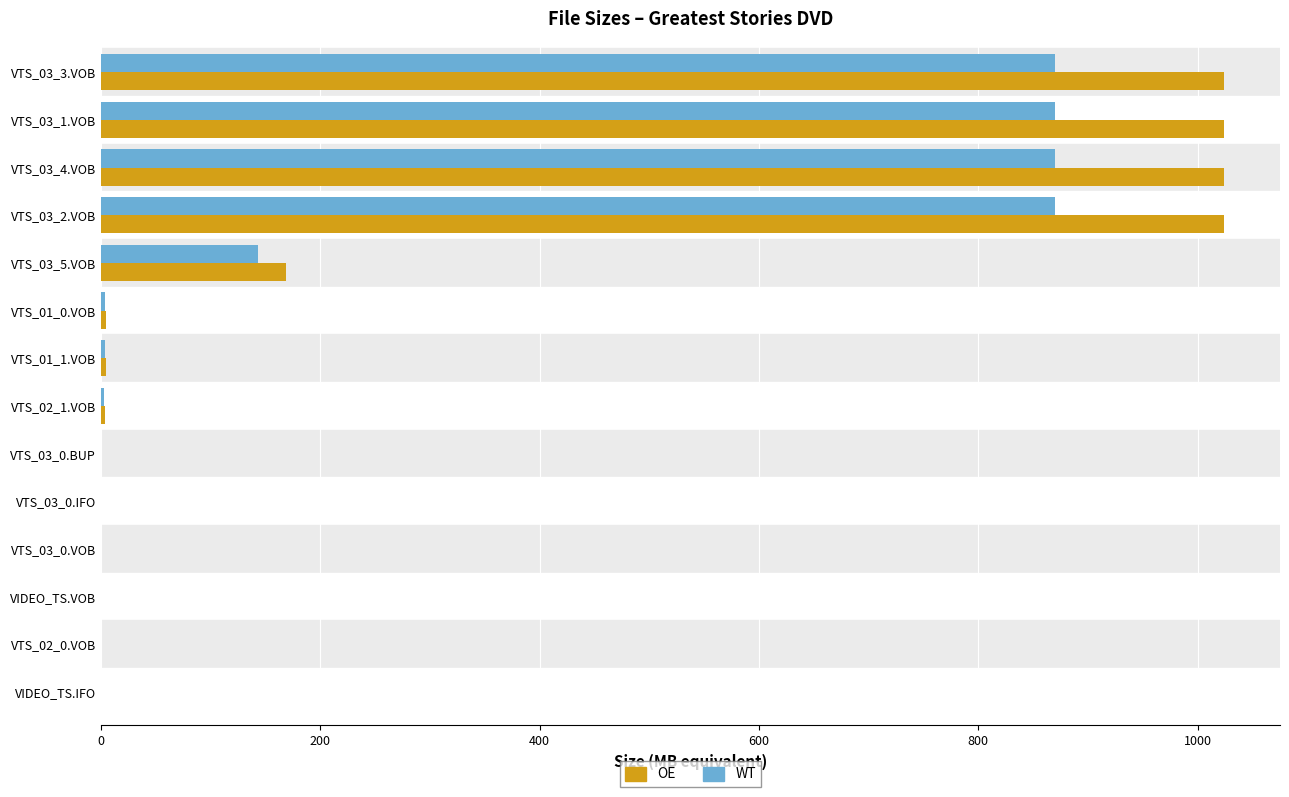

Between VTS_03_2.VOB and VIDEO_TS.VOB, which series saw the biggest shift?

OE